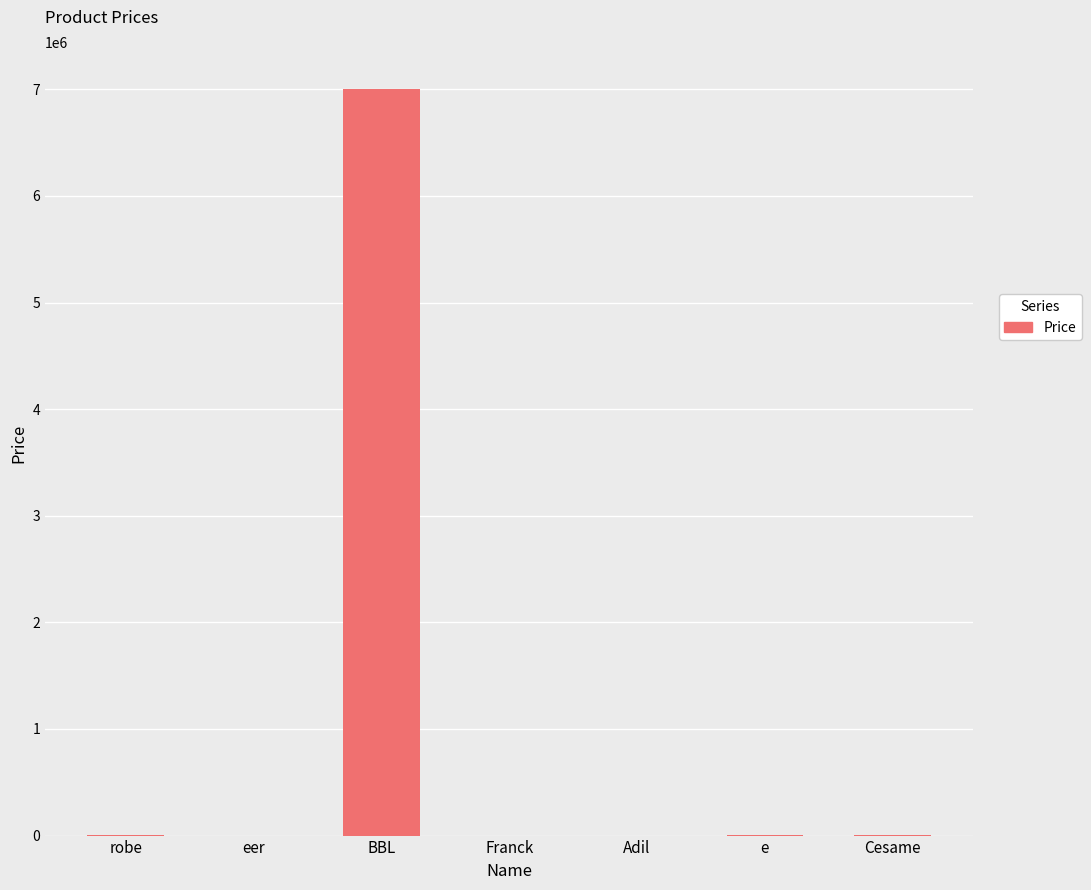

The value at BBL is 6999999.0. True or false?

True